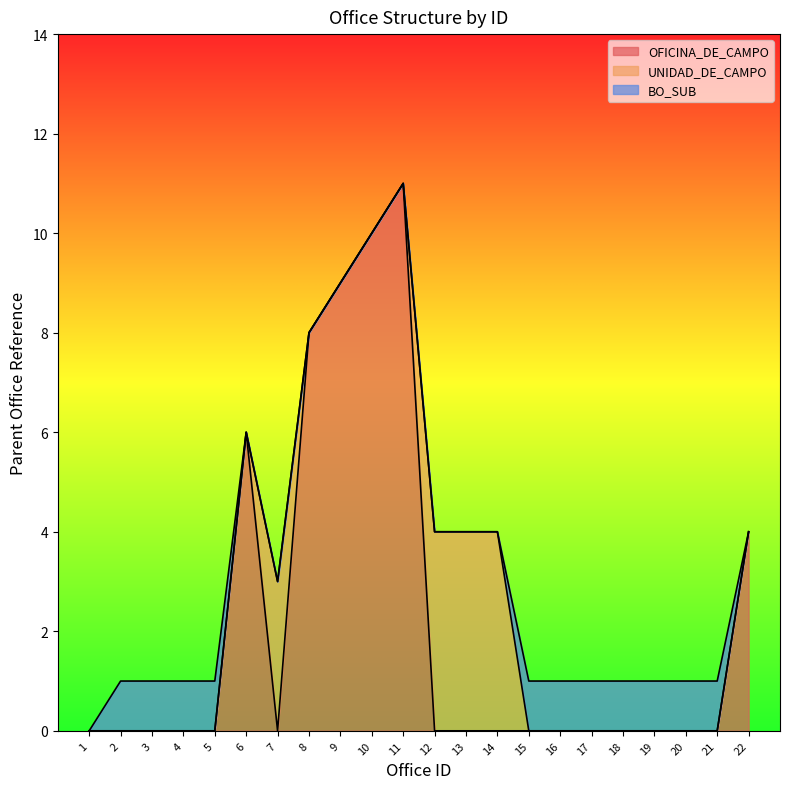

Does the chart have visible grid lines?

No